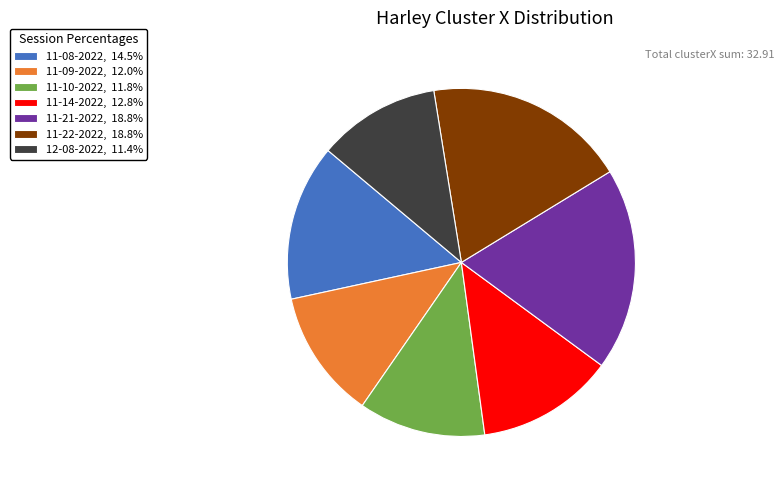

Does any single category account for the majority?

No